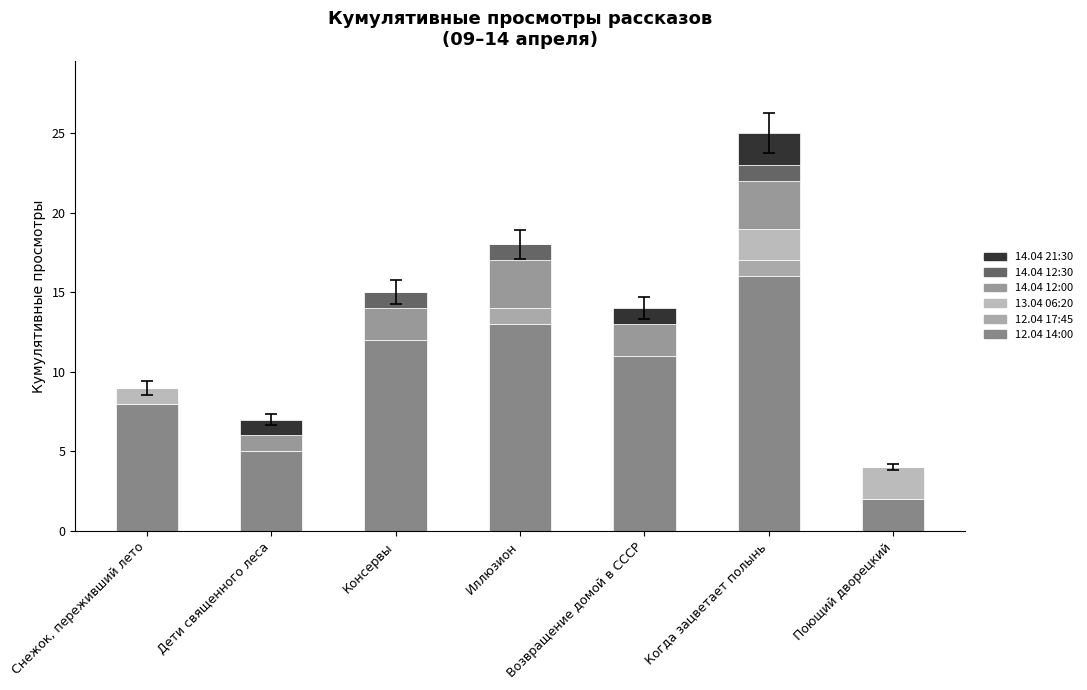

Count the 14.04 12:30 values in the range 0 to 1.

7